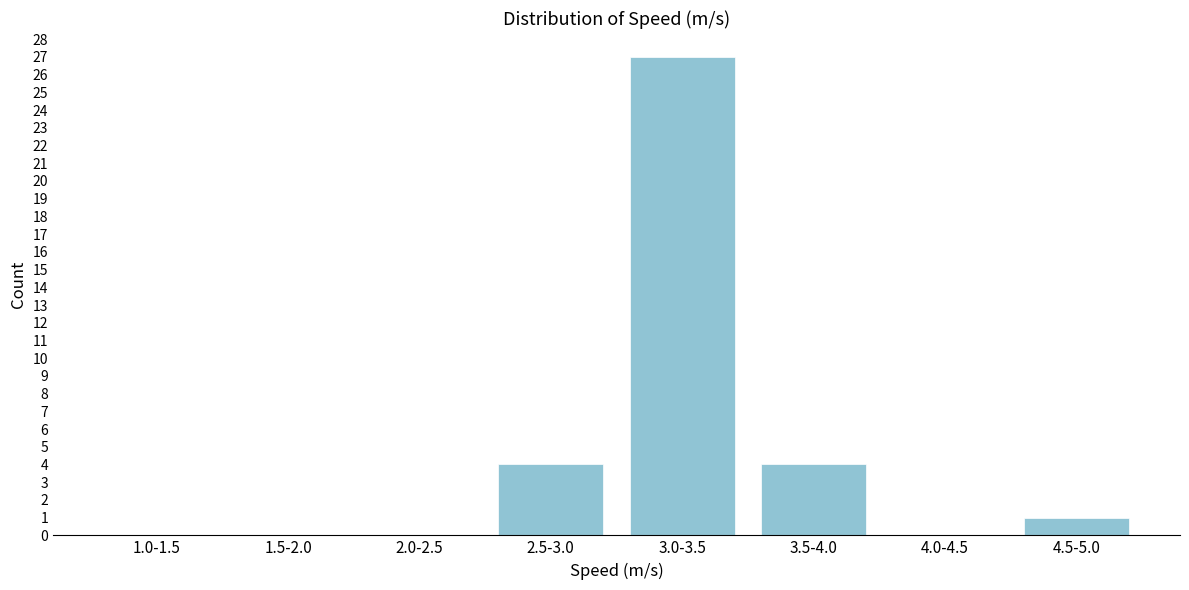

Reading left to right, list all the values displayed in this chart.

1.0-1.5=0	1.5-2.0=0	2.0-2.5=0	2.5-3.0=4	3.0-3.5=27	3.5-4.0=4	4.0-4.5=0	4.5-5.0=1